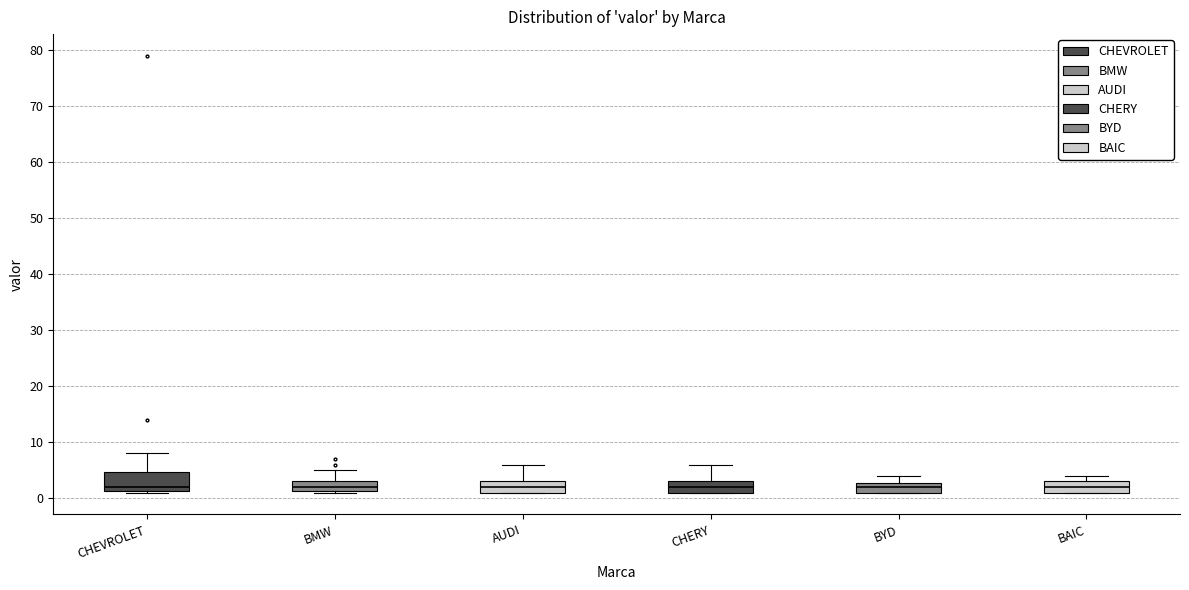

Which box is the tallest, from its lower edge to its upper edge?

CHEVROLET